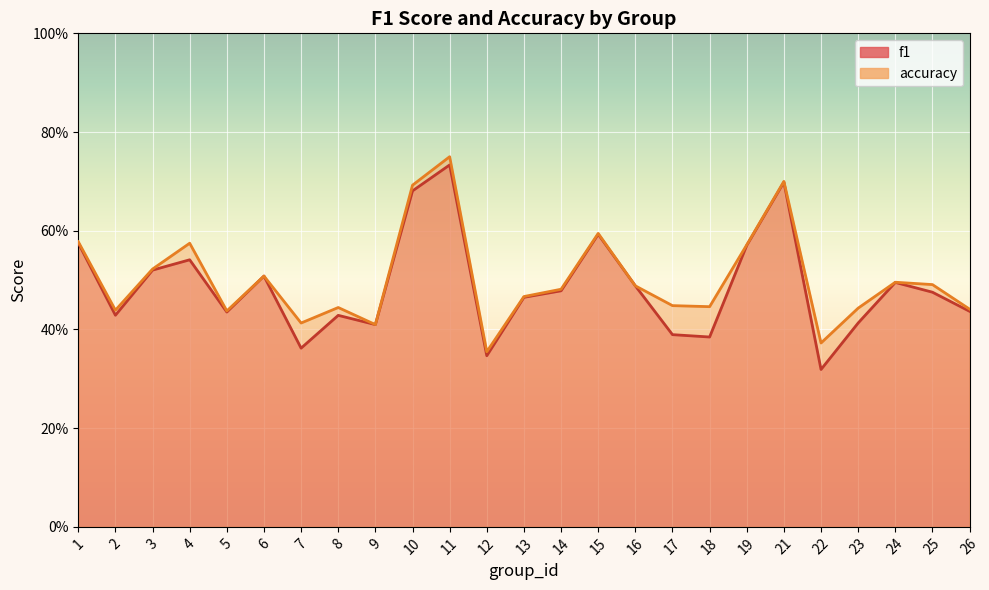

Is the value of accuracy at 18 greater than the value of f1 at 24?

No